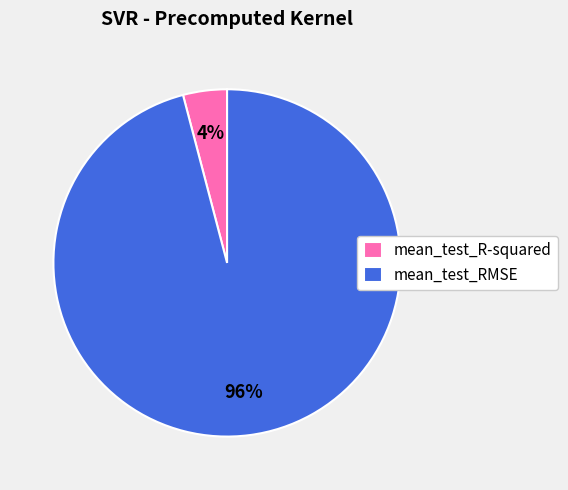

To the nearest percent, what is the difference between the largest and smallest slice percentages?

92%